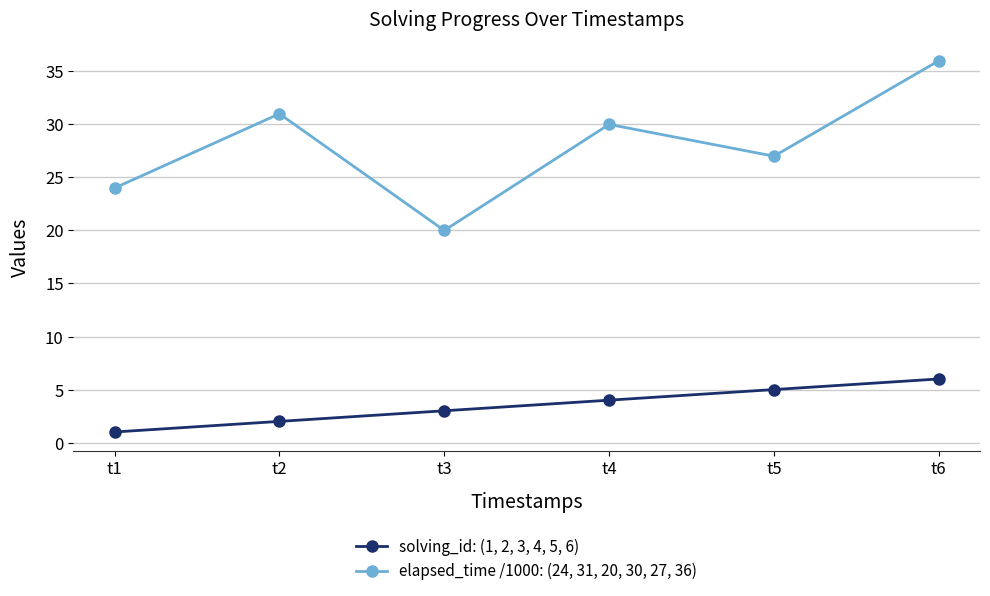

What is the sum of the elapsed_time /1000: (24, 31, 20, 30, 27, 36) values at t1 and t3?

44